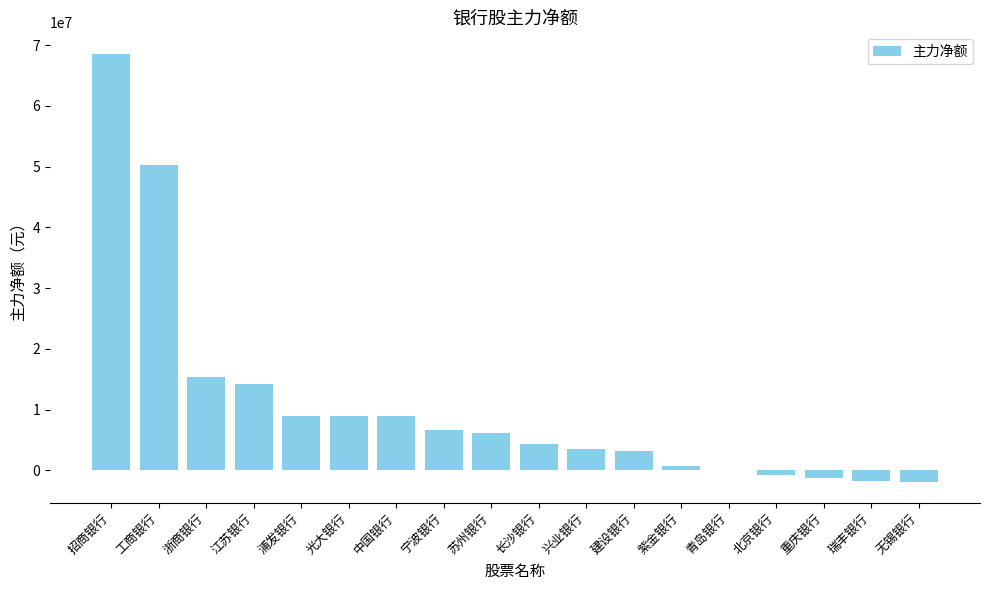

What is the approximate value at 宁波银行?

6676646